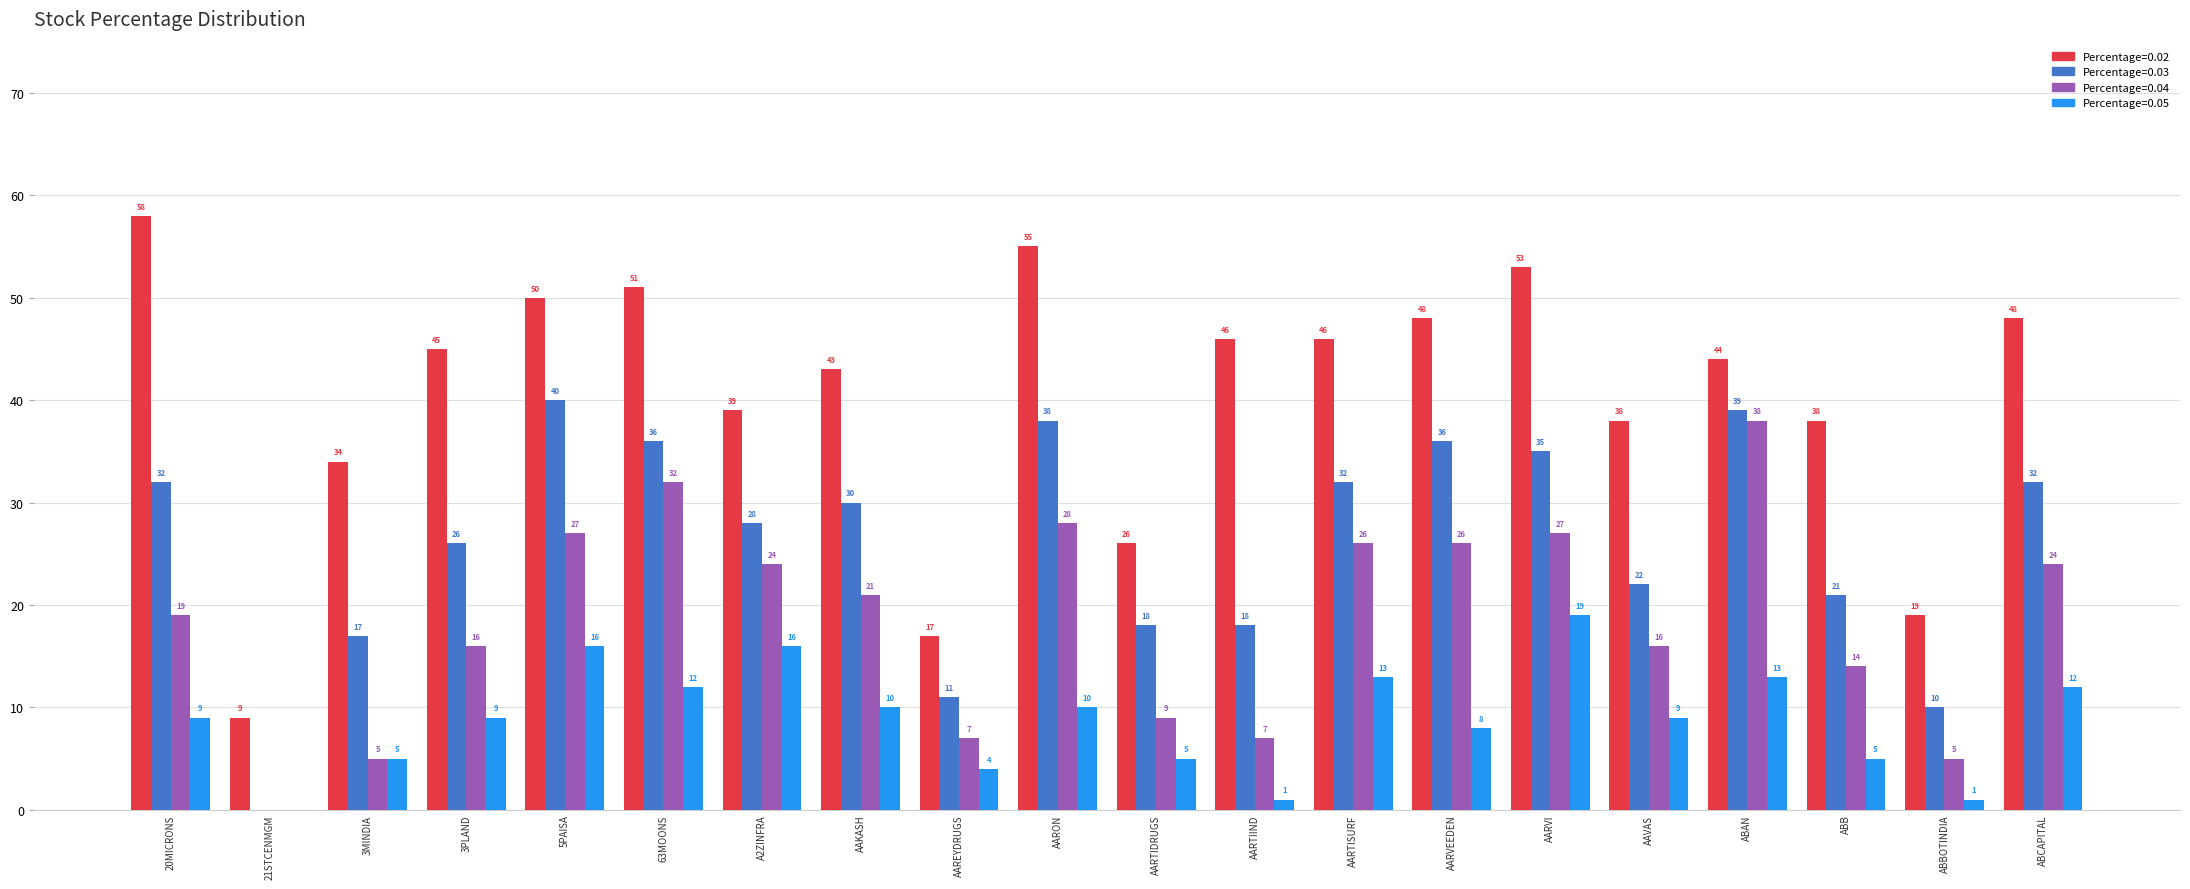

Which label corresponds to the largest value in the chart?

20MICRONS